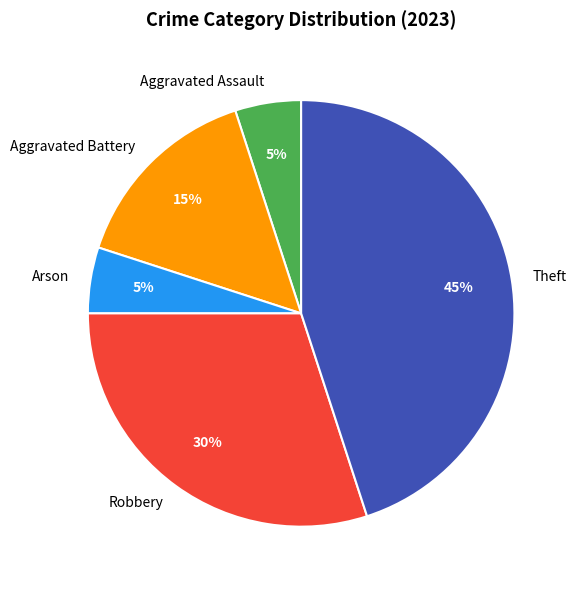

Is the sum of Robbery and Arson greater than half?

No